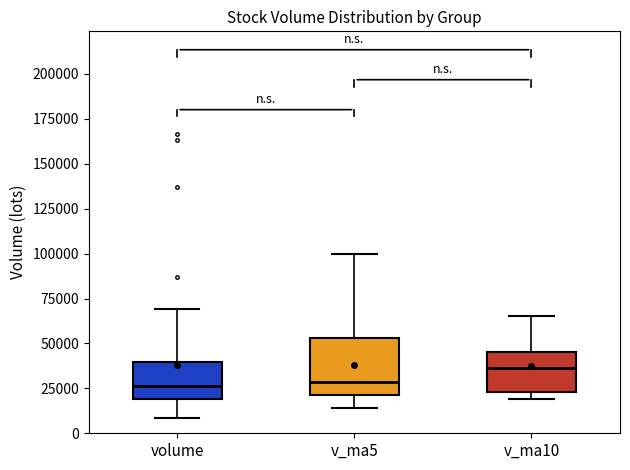

Reading left to right, transcribe this box plot: for each box, give where its median line is, the range the box spans, and where its two whiskers end, as read against the y-axis. The values are not printed on the chart, so give them approximately, as read against the axis.

volume: median 25000, box 20000 to 40000, whiskers 10000 to 70000
v_ma5: median 30000, box 20000 to 55000, whiskers 15000 to 100000
v_ma10: median 35000, box 25000 to 45000, whiskers 20000 to 65000